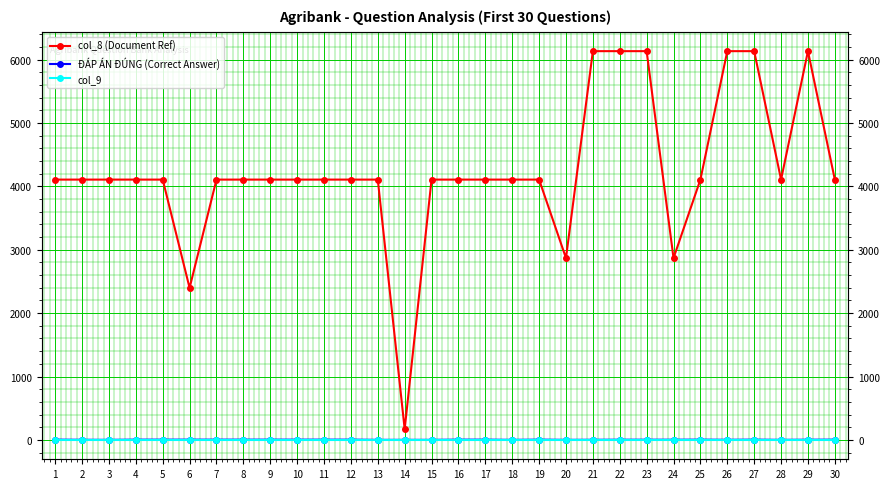

Which series has the largest range (max minus min)?

col_8 (Document Ref)